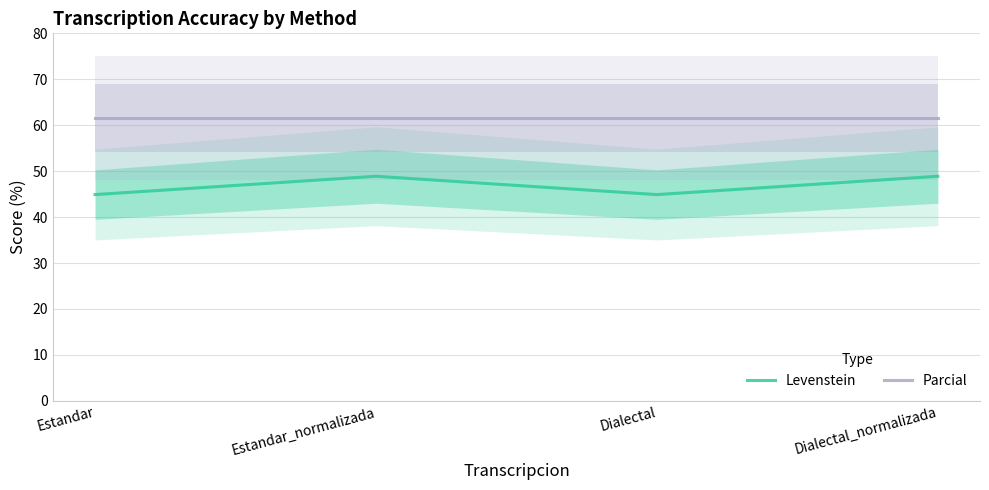

Reading left to right, list all the values displayed in this chart.

Levenstein: Estandar=44.9	Estandar_normalizada=48.9	Dialectal=44.9	Dialectal_normalizada=48.9
Parcial: Estandar=61.5	Estandar_normalizada=61.5	Dialectal=61.5	Dialectal_normalizada=61.5